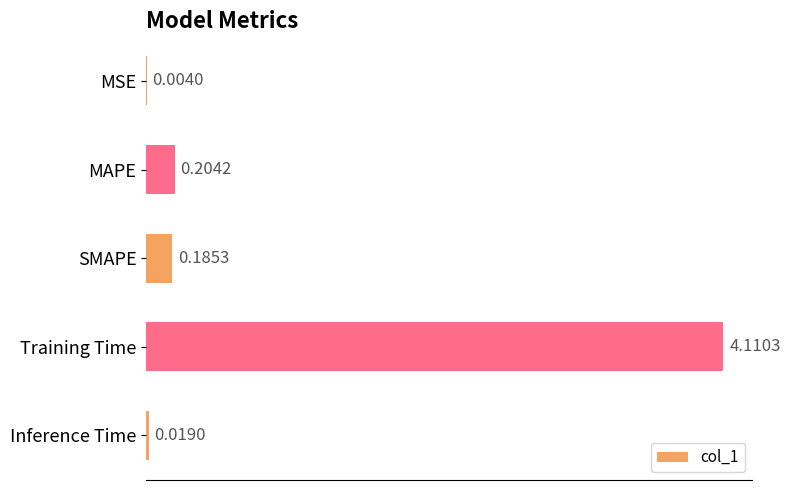

At which label is the value closest to 2?

MAPE